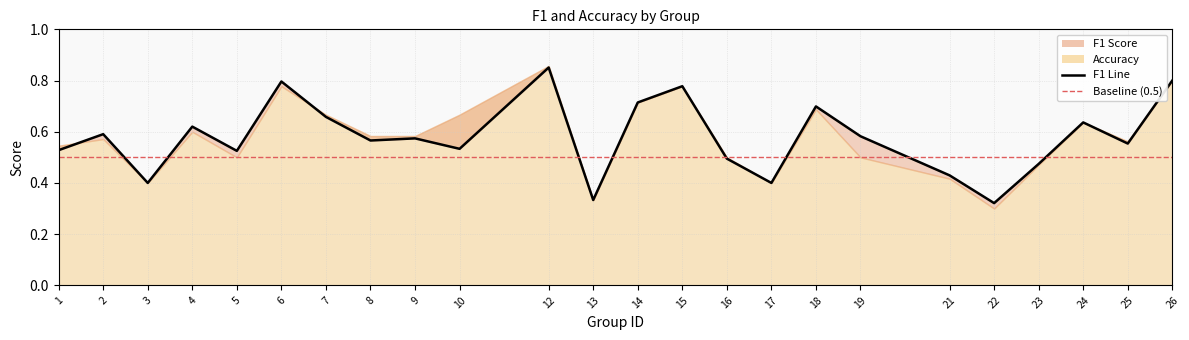

True or false: there are more than 2 points higher than both neighbors.

True